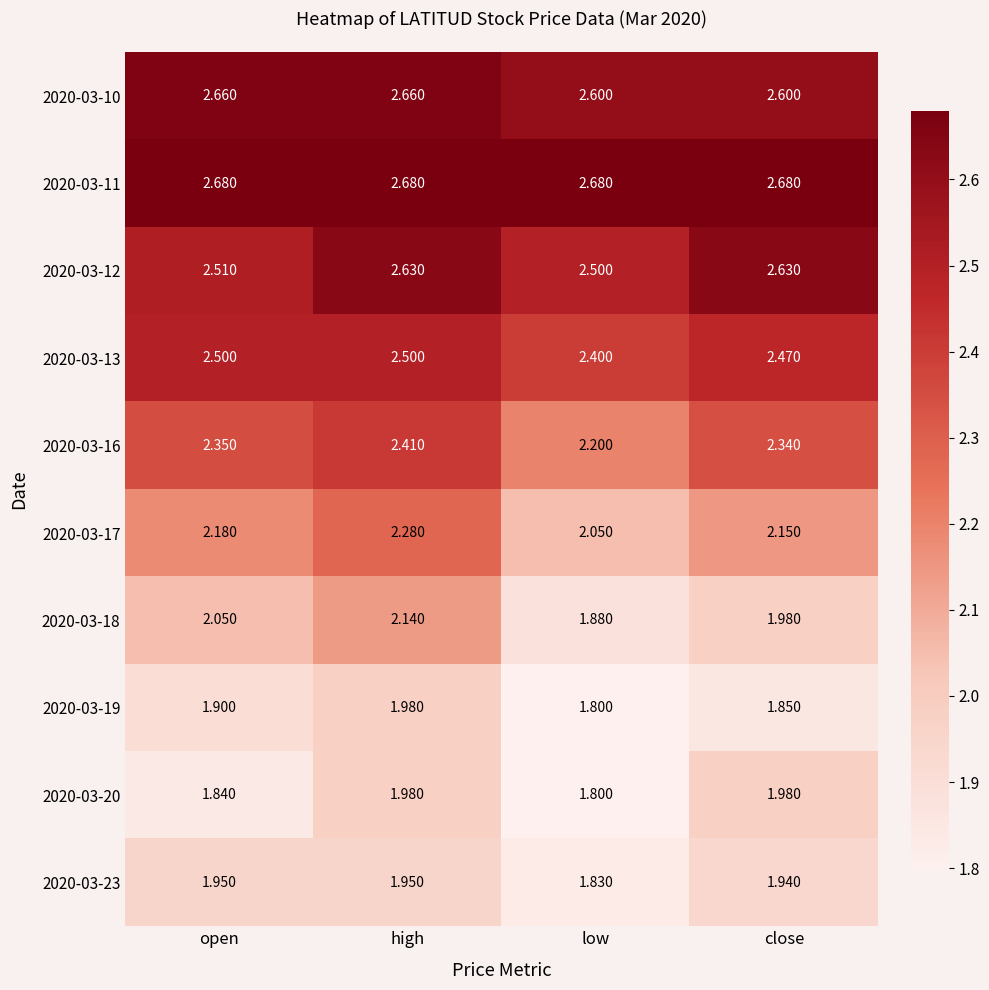

At how many categories does at least one series exceed 2?

4